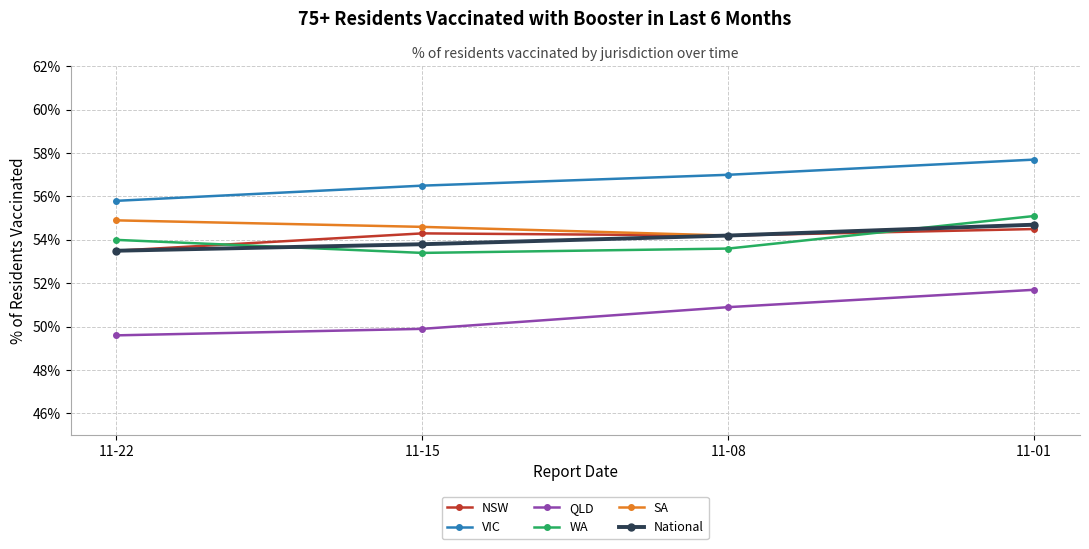

What is the total value across all series at 11-08?

324.1